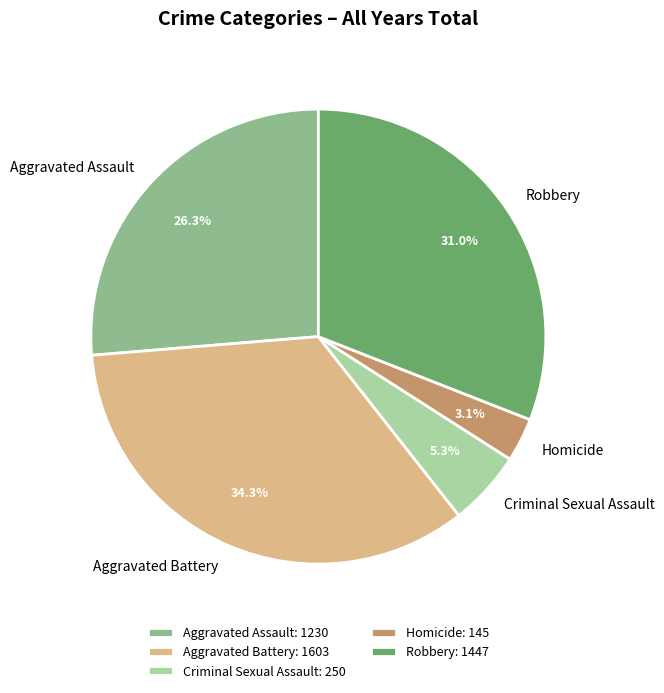

Which category has the smallest portion of the pie?

Homicide